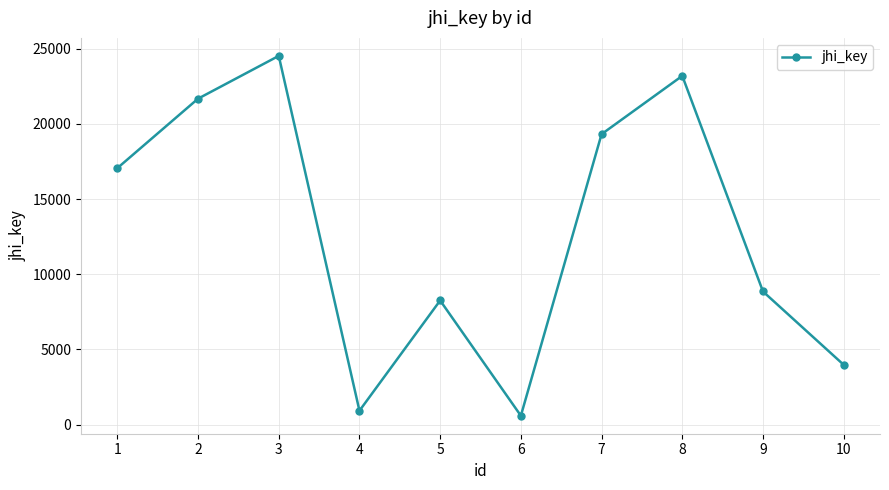

Rank the categories by value from highest to lowest.

3, 8, 2, 7, 1, 9, 5, 10, 4, 6